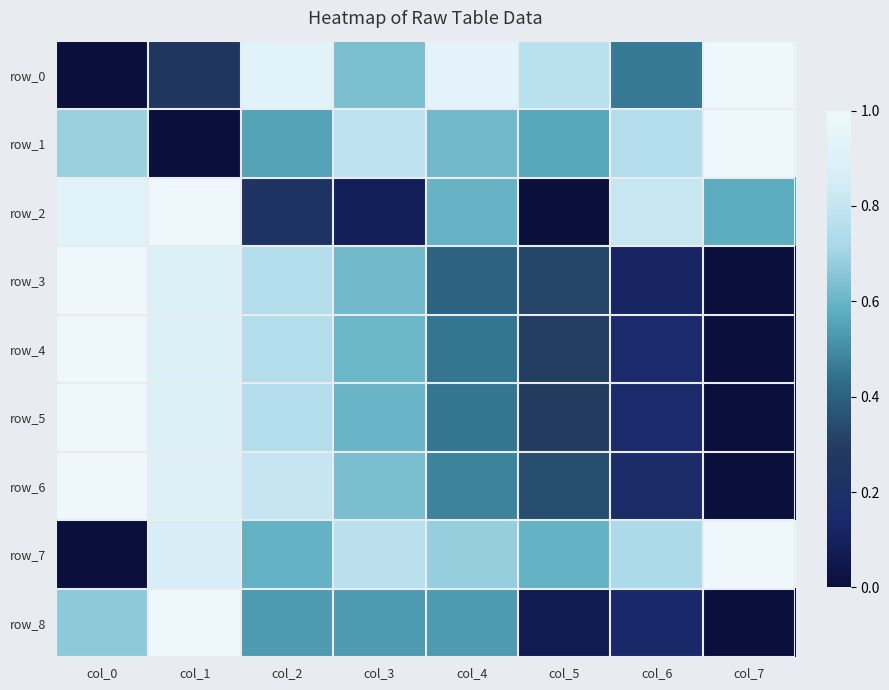

True or false: row_0 has a value of 0.3 at col_1.

True